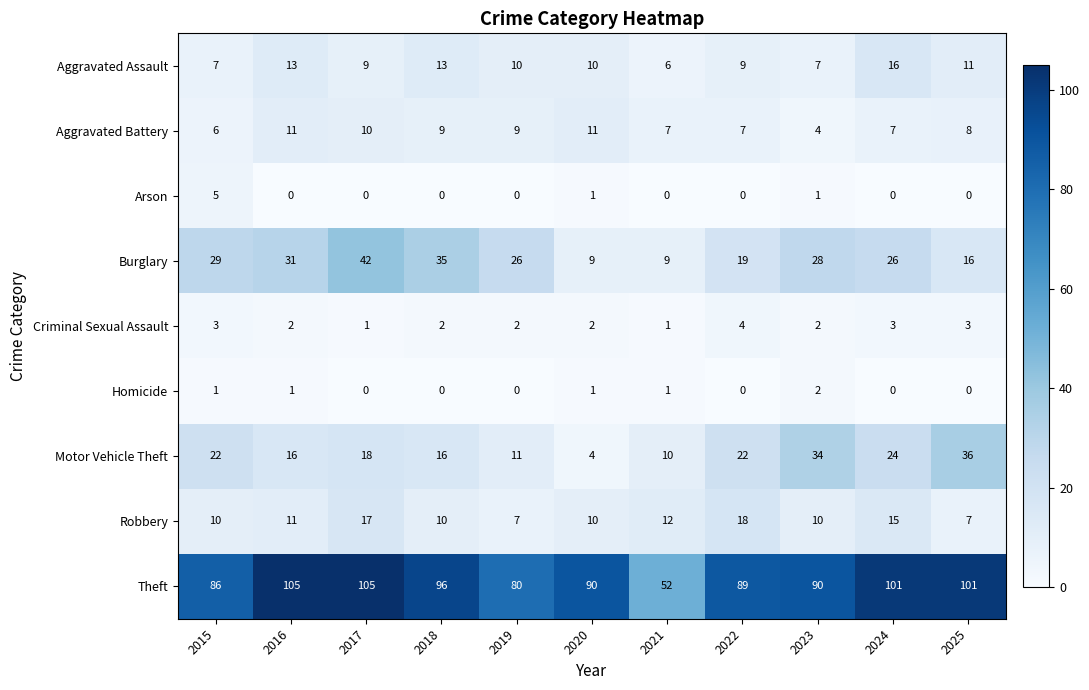

How many distinct data groups are displayed?

9